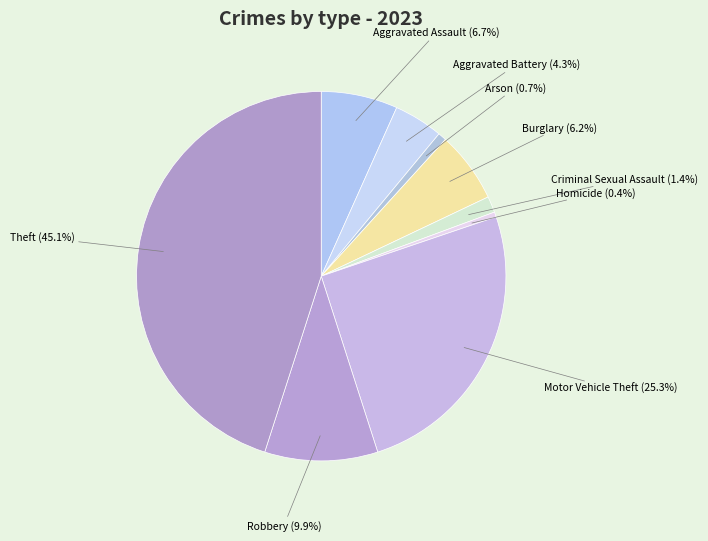

Which slice is the largest?

Theft